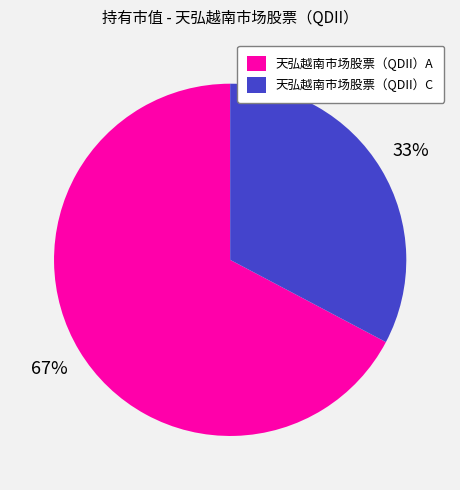

What is the smallest slice in the pie chart?

天弘越南市场股票（QDII）C